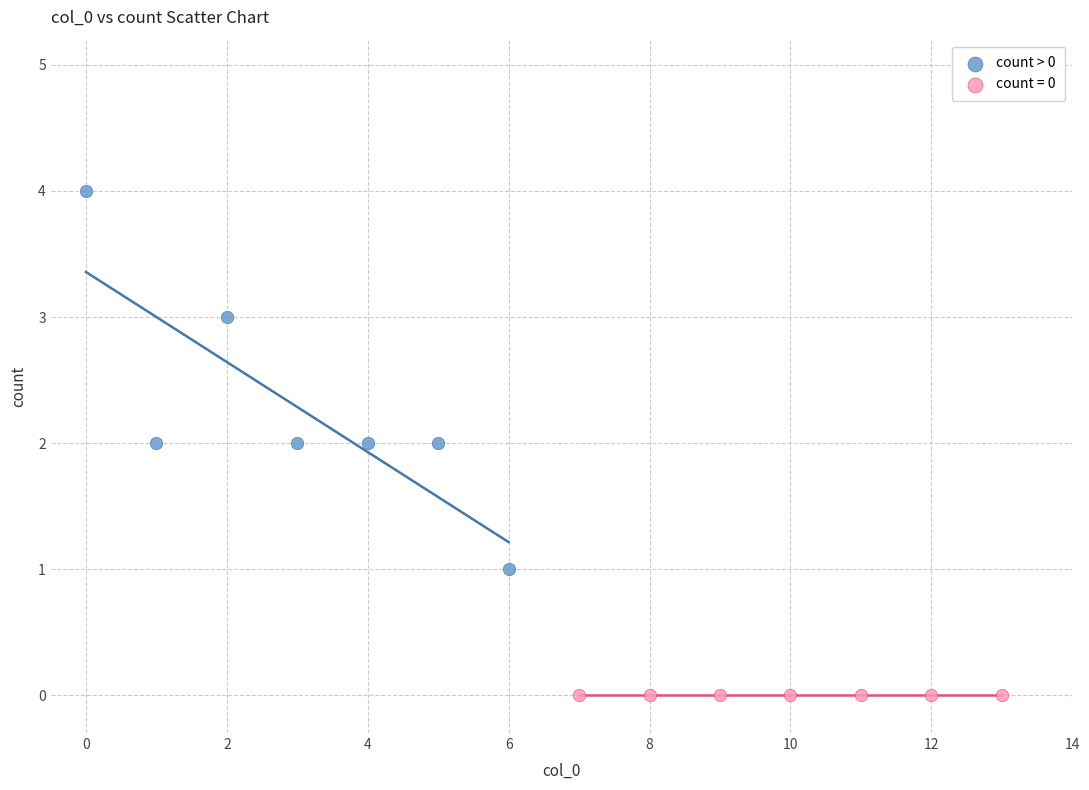

Which series contains the lowest Y value?

count = 0